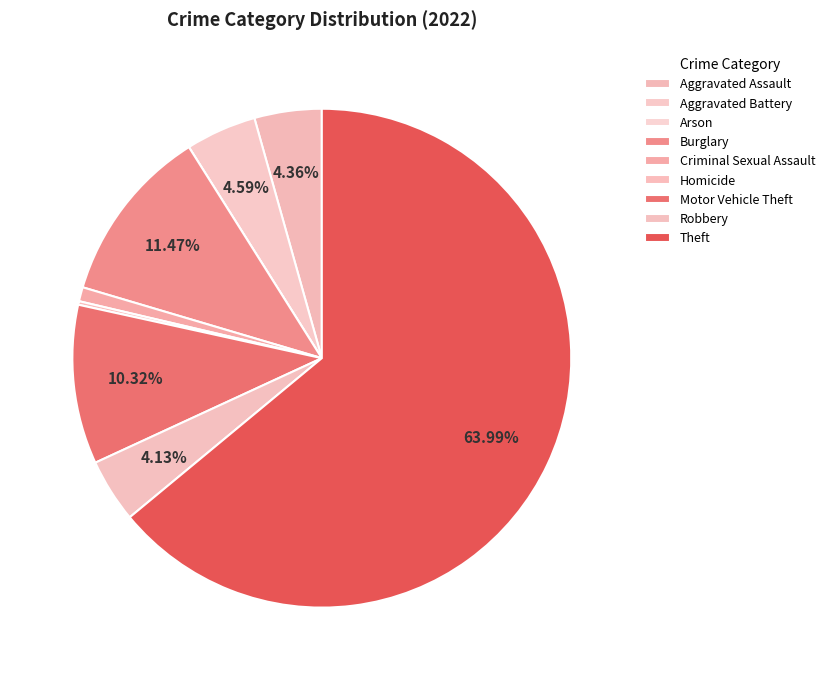

Does any single category account for the majority?

Yes